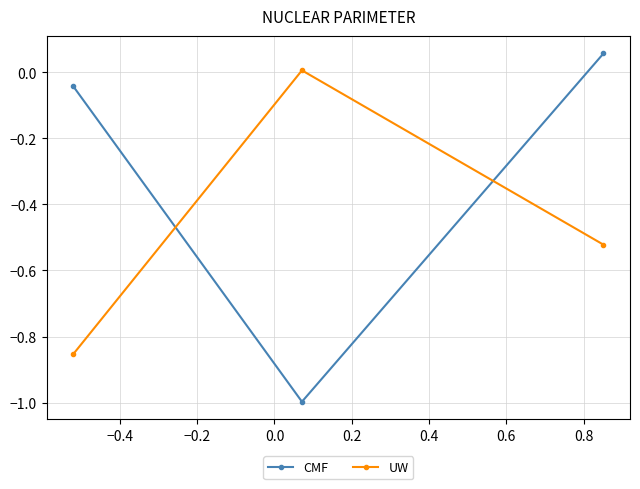

Does the chart have visible grid lines?

Yes